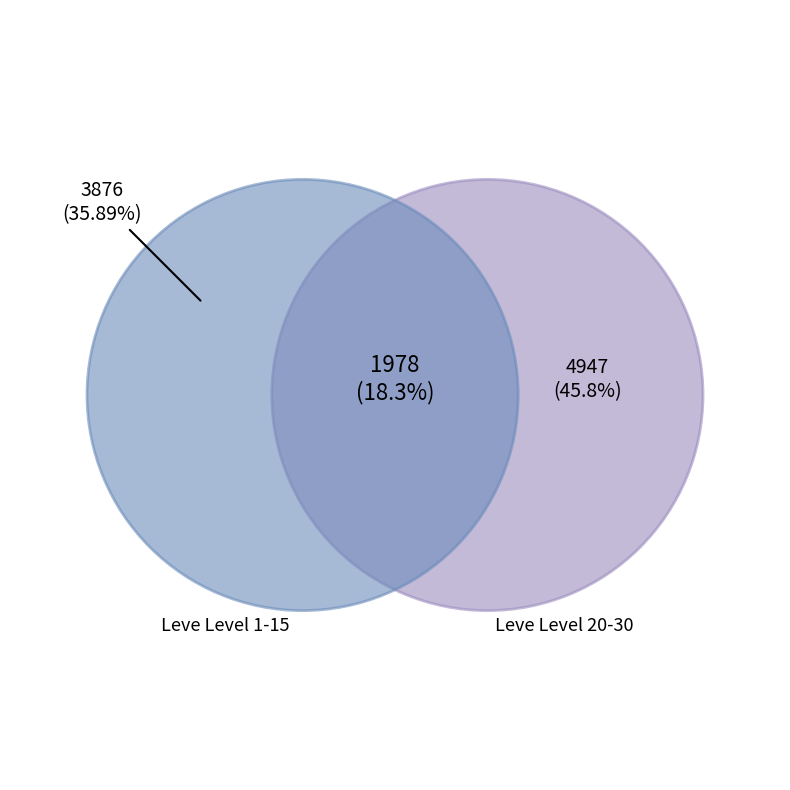

Between 26 and Leve Level 15, which is larger?

26